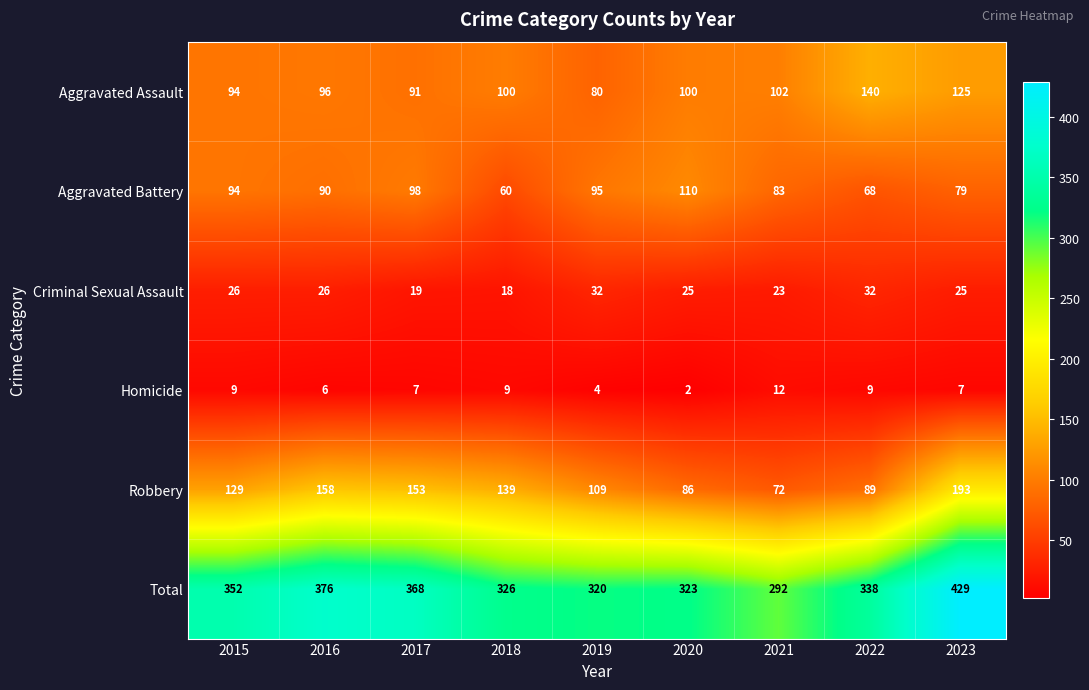

What is the total value across all series at 2023?

858